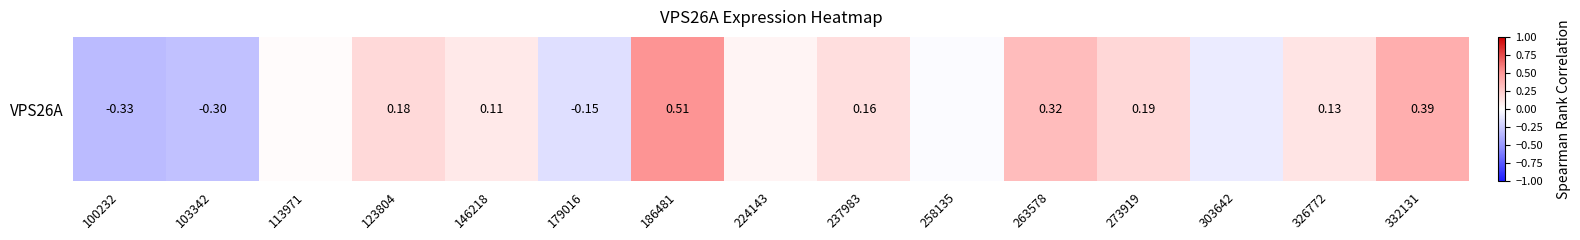

Where is the data nearest to the value 0?

258135